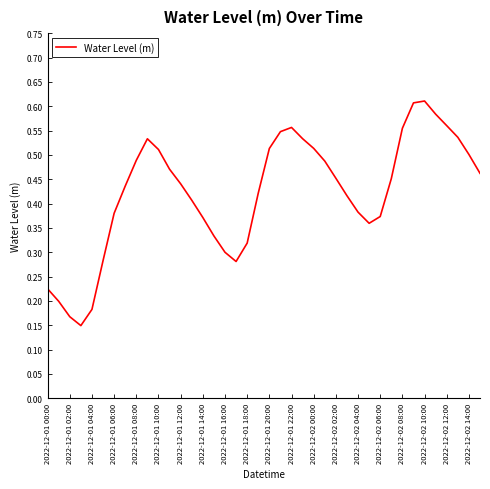

The value at 2022-12-02 02:00 is 0.2. True or false?

False